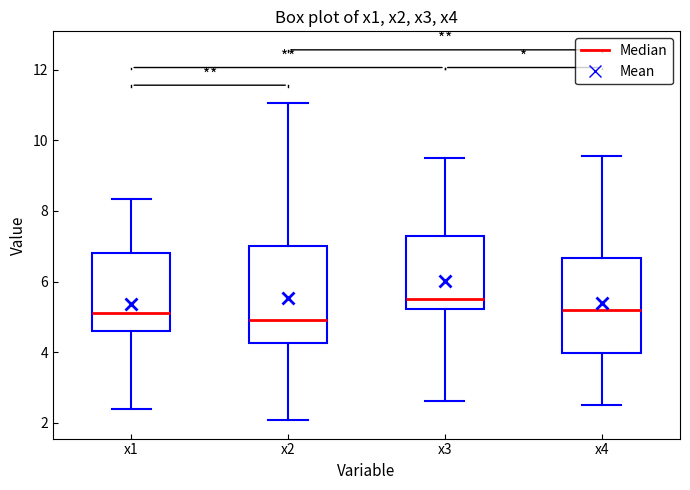

Reading left to right, transcribe this box plot: for each box, give where its median line is, the range the box spans, and where its two whiskers end, as read against the y-axis. The values are not printed on the chart, so give them approximately, as read against the axis.

x1: median 5.2, box 4.6 to 6.8, whiskers 2.4 to 8.4
x2: median 5.0, box 4.2 to 7.0, whiskers 2.0 to 11.0
x3: median 5.4, box 5.2 to 7.2, whiskers 2.6 to 9.6
x4: median 5.2, box 4.0 to 6.6, whiskers 2.6 to 9.6